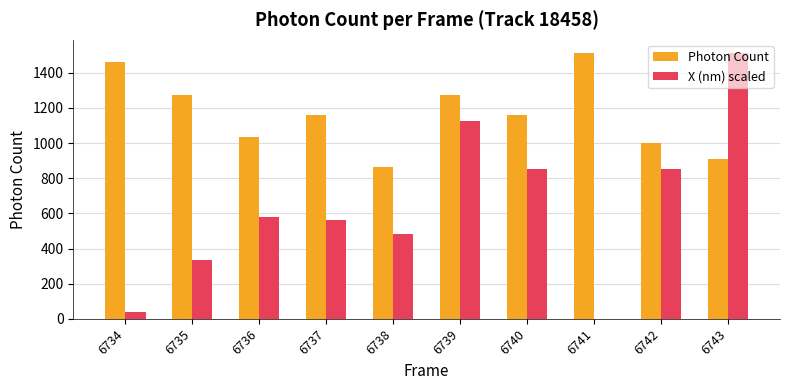

Which series changed the most between 6739 and 6740?

X (nm) scaled